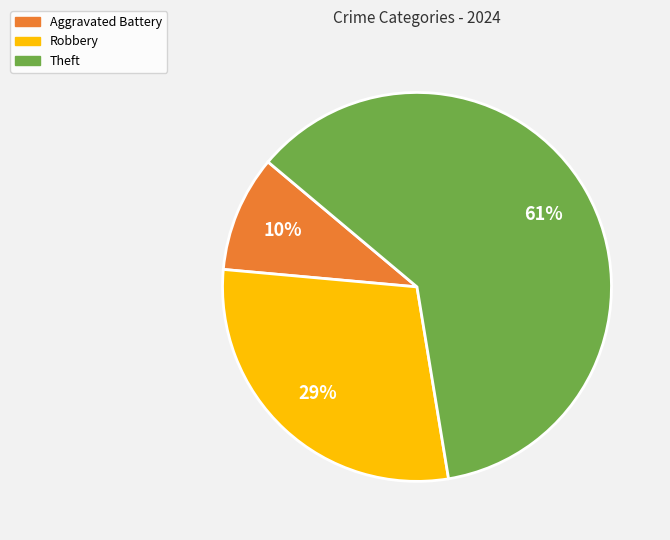

Is there a majority slice in this chart?

Yes